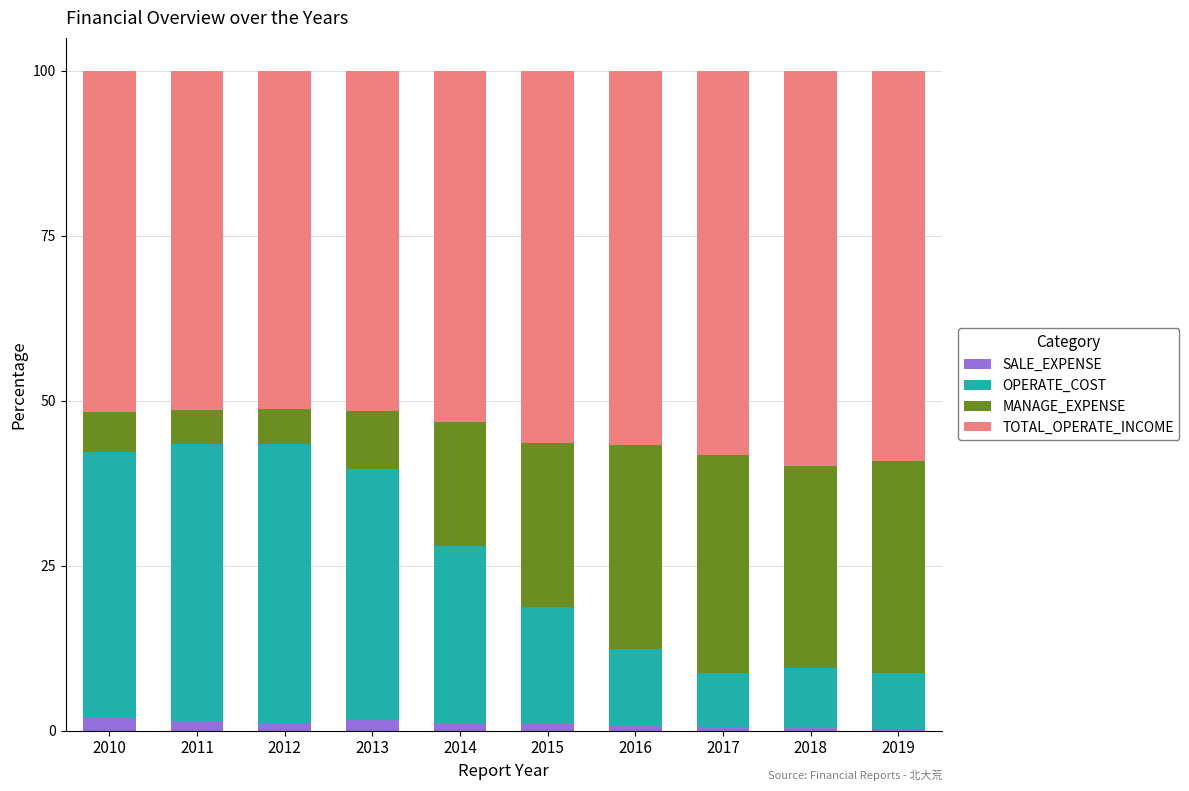

Is it true that TOTAL_OPERATE_INCOME equals 83.6 at 2012?

False